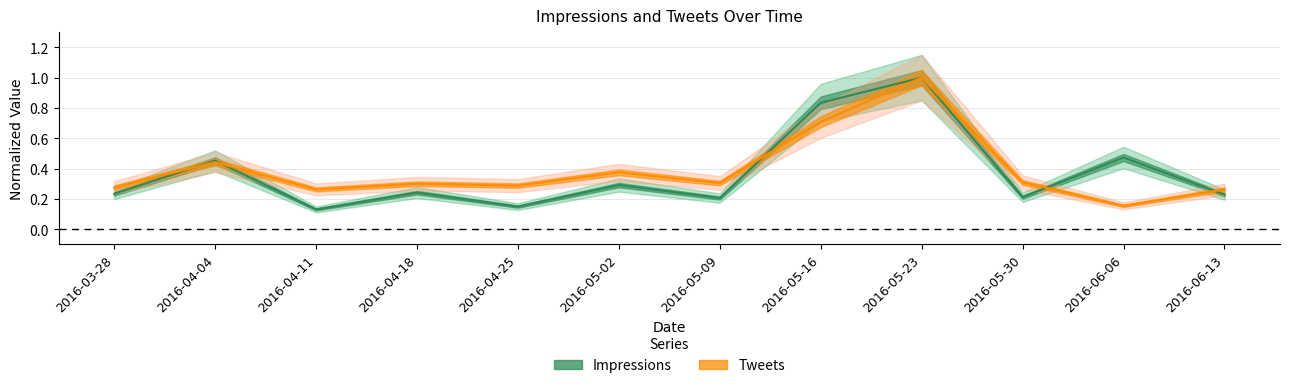

What is the maximum value shown in the chart?

1.0